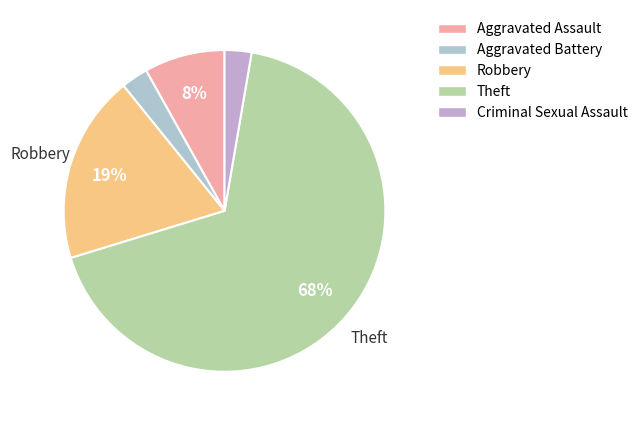

Which category has the biggest portion of the pie?

Theft